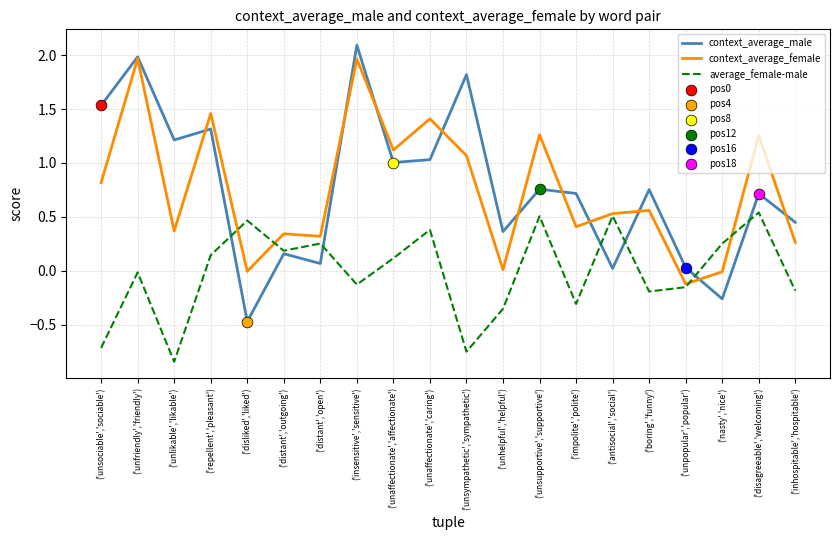

What is the total value across all series at ('unlikable','likable')?

0.7